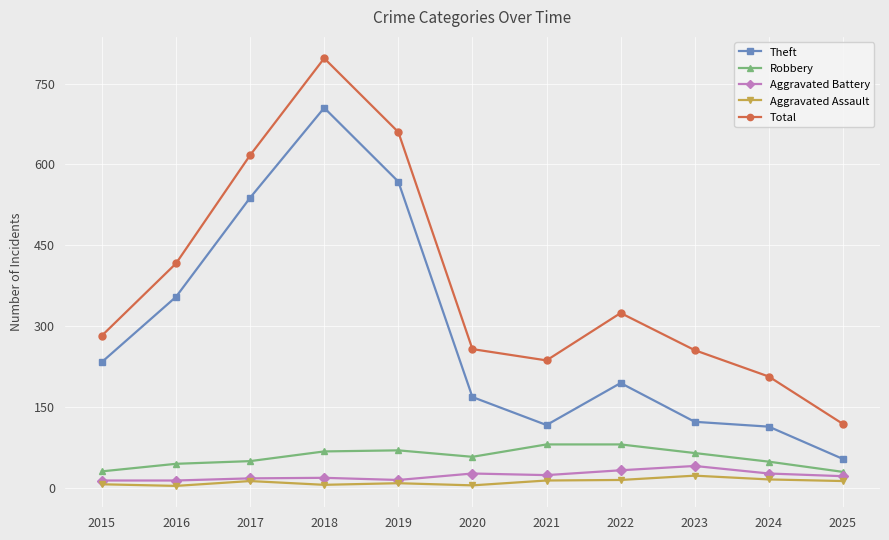

At which label does Theft reach its minimum?

2025